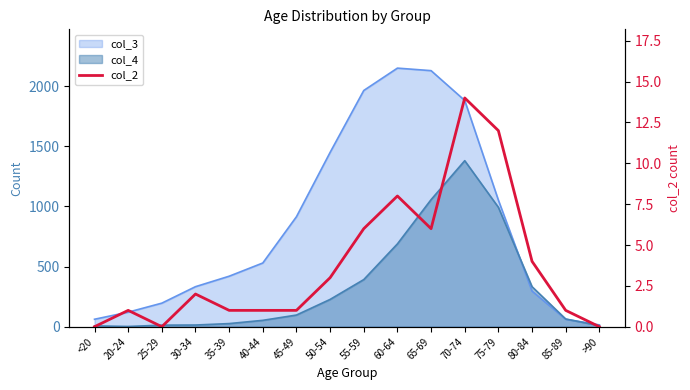

At which label is the value closest to 7?

55-59